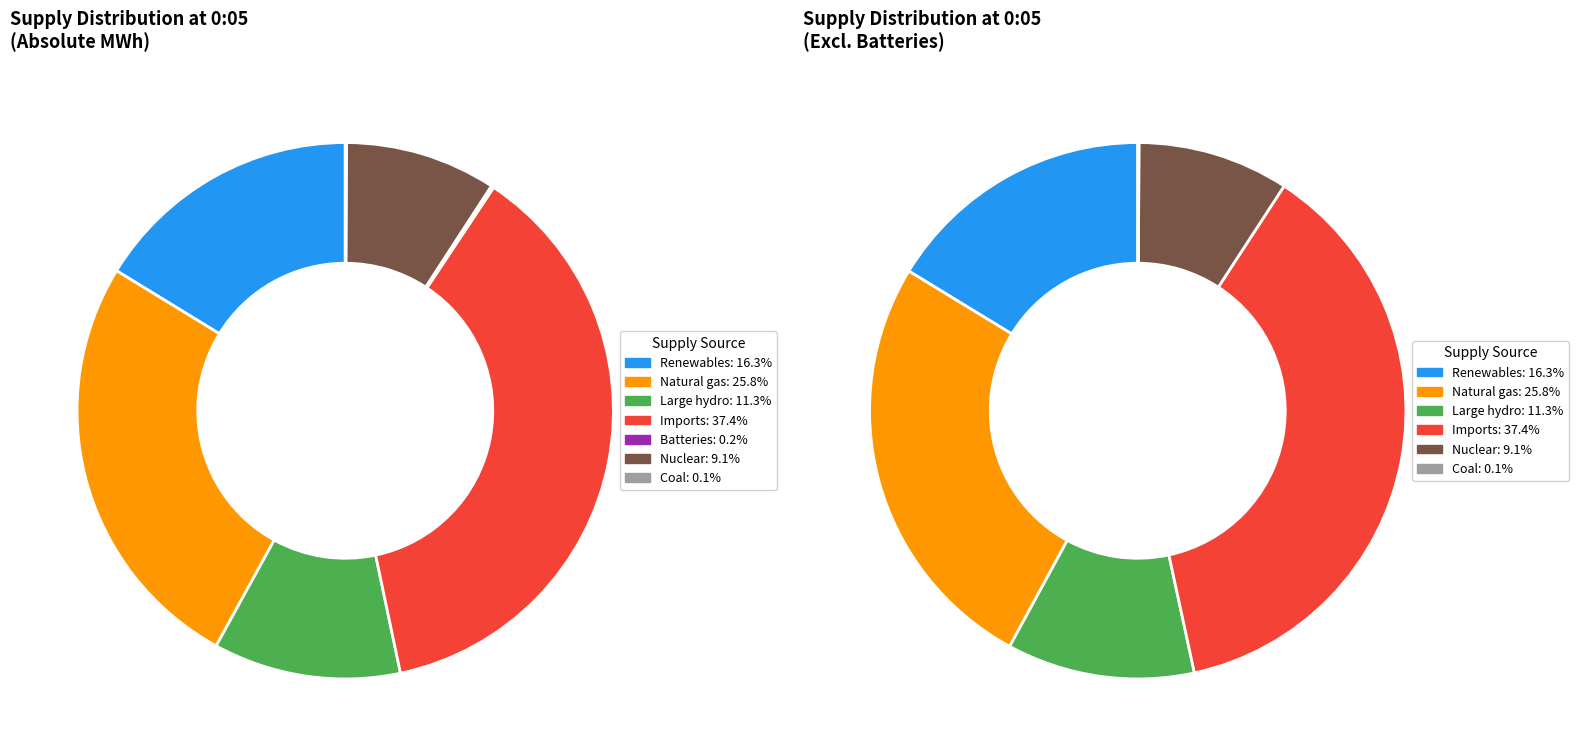

The Other slice represents 15% of the pie. True or false?

False